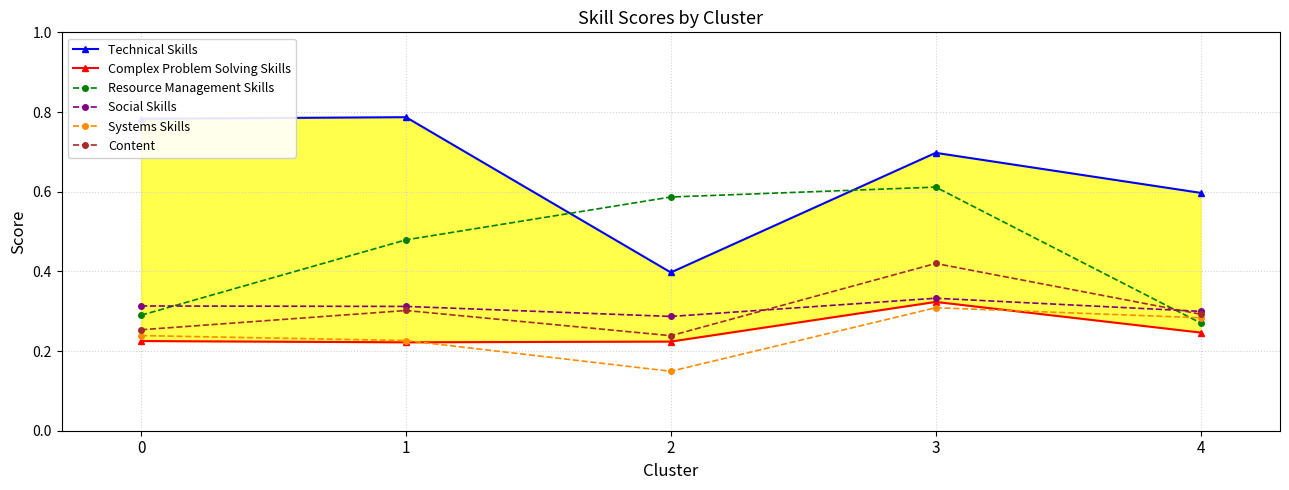

True or false: Systems Skills has a value of 0.3 at 4.

True